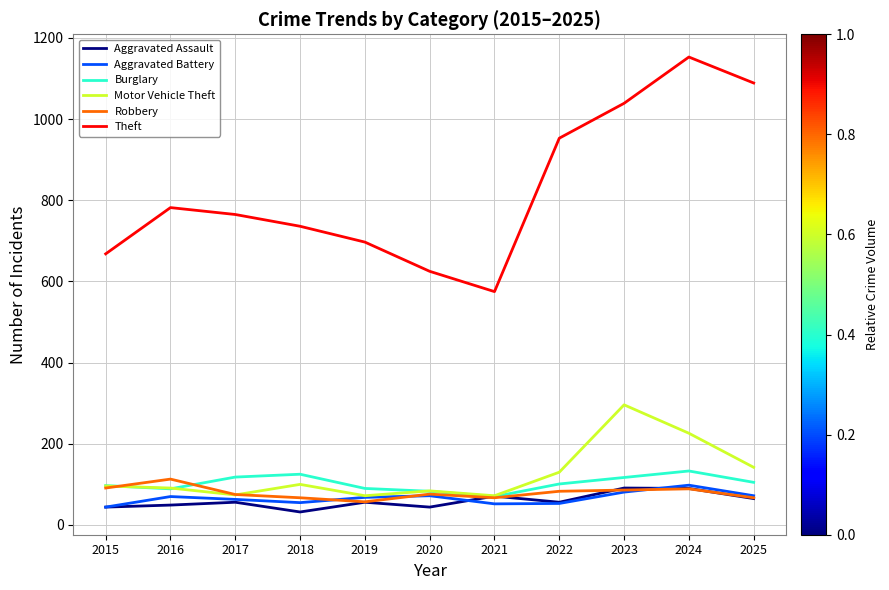

What is the difference between the Aggravated Assault values at 2021 and 2024?

19